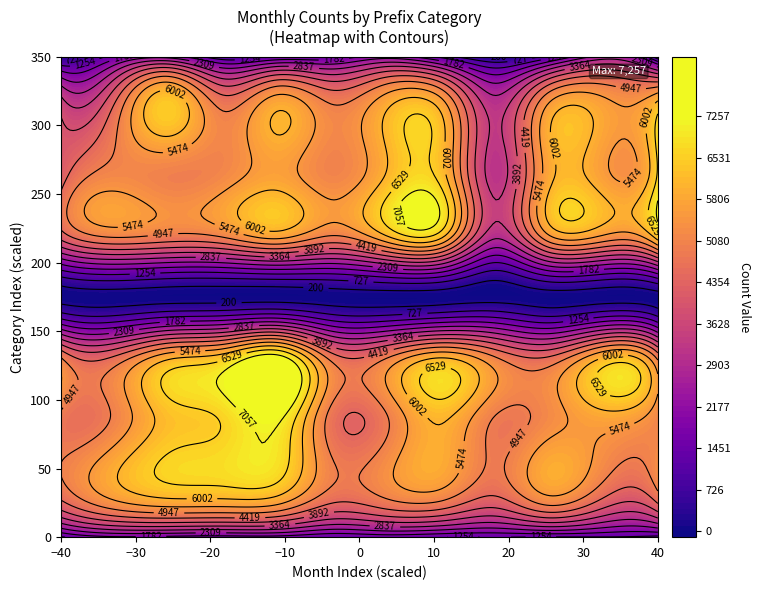

Reading left to right, extract all data points from this chart.

NB_SSZ.: 1184	1695	1623	1542	1572	1283	1423	1267	1262	1219	1225	1083
NB_SUA.: 4939	5966	6625	6723	6645	5025	5350	5769	4815	5902	5032	5229
NB_PEC.: 4836	5052	6257	6624	7219	4713	4904	6105	4927	5212	5797	5137
NB_MAO.: 4913	4491	5836	6296	7257	4672	4865	5938	4958	4446	5967	4754
SB_MAO.: 0	0	0	0	0	0	0	0	0	0	0	0
SB_PEC.: 4092	4984	4781	4982	5624	4866	5922	6137	2930	5367	5349	6286
SB_SUA.: 4176	5193	4990	5198	5722	5102	6071	6312	3140	5823	5639	6613
SB_SSZ.: 3890	4734	6454	5043	6068	5157	6078	6095	3254	5858	5793	6602
SB_PNG.: 275	1518	2081	836	1255	1375	2069	1108	142	993	2531	266